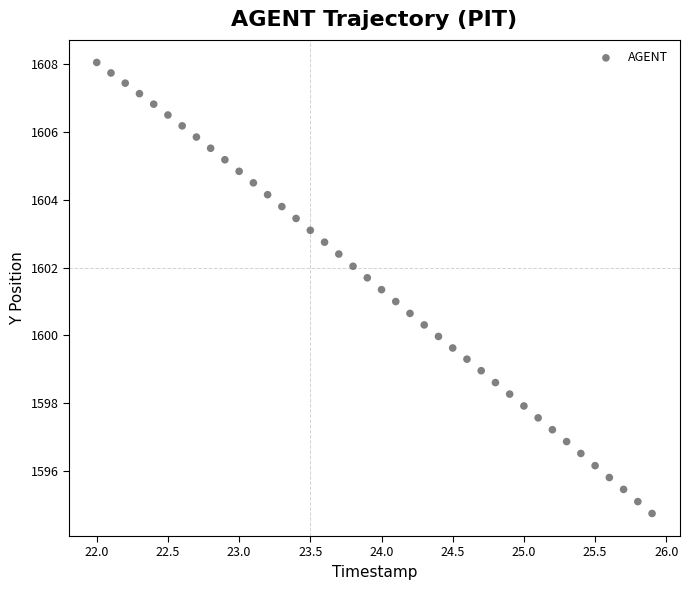

What is the range of Y values (max minus min)?

13.3